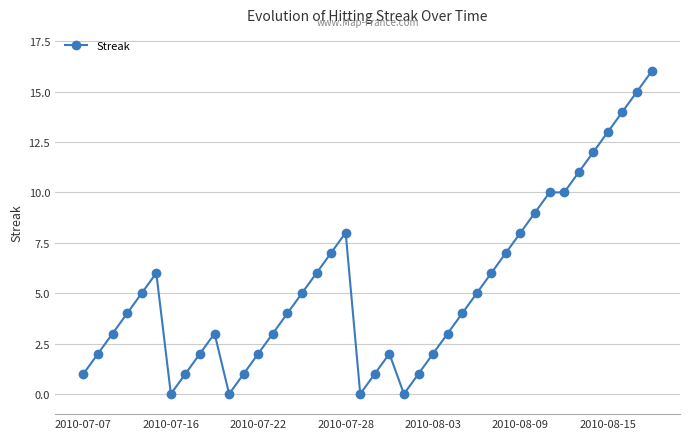

True or false: there are more than 1 points higher than both neighbors.

True